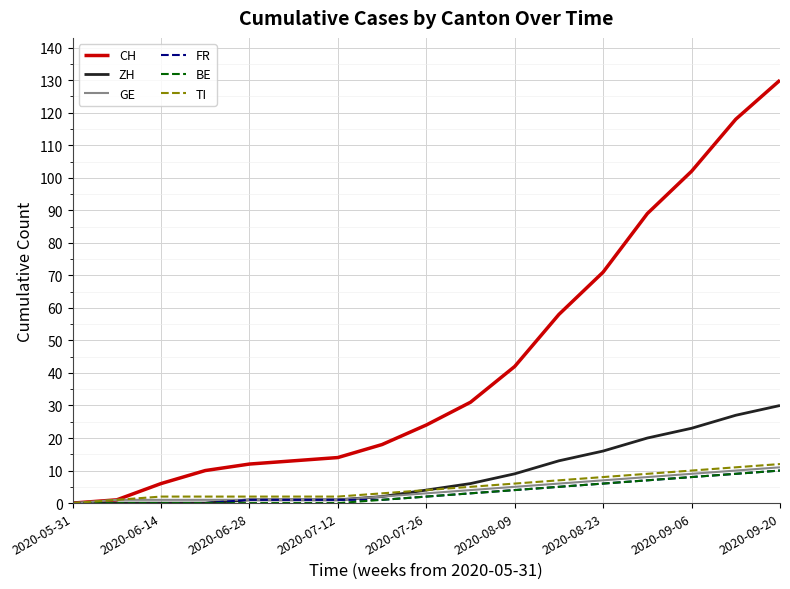

Which series has the largest range (max minus min)?

CH